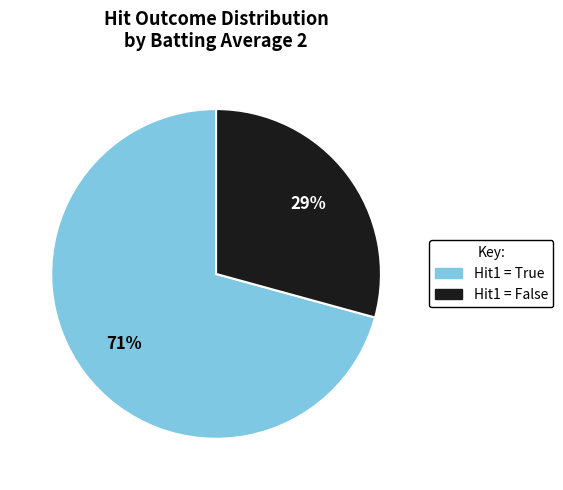

Does any single category account for the majority?

Yes